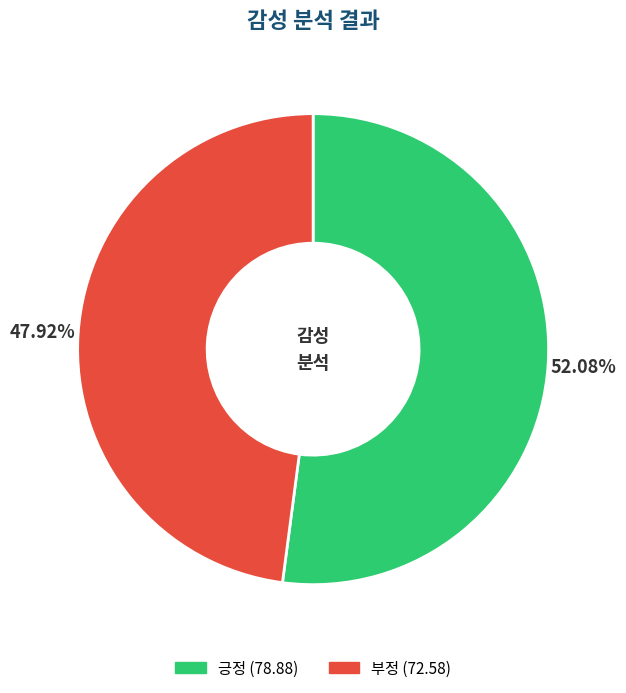

Which category has the smallest portion of the pie?

부정